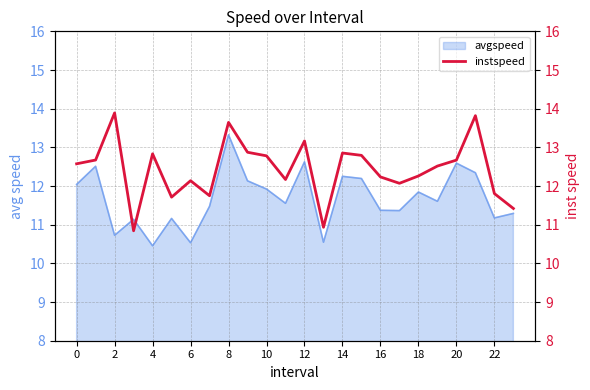

Which category has the highest value in the avgspeed series?

8